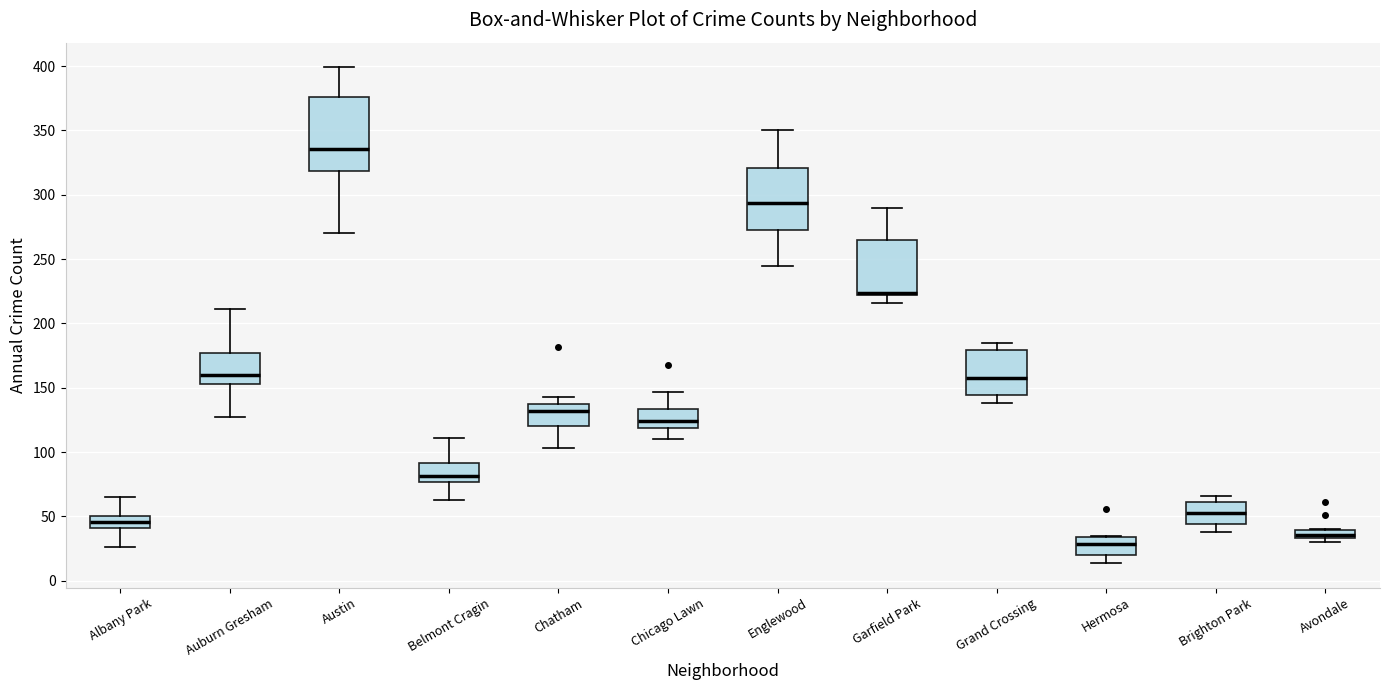

Which box's median line is the highest?

Austin